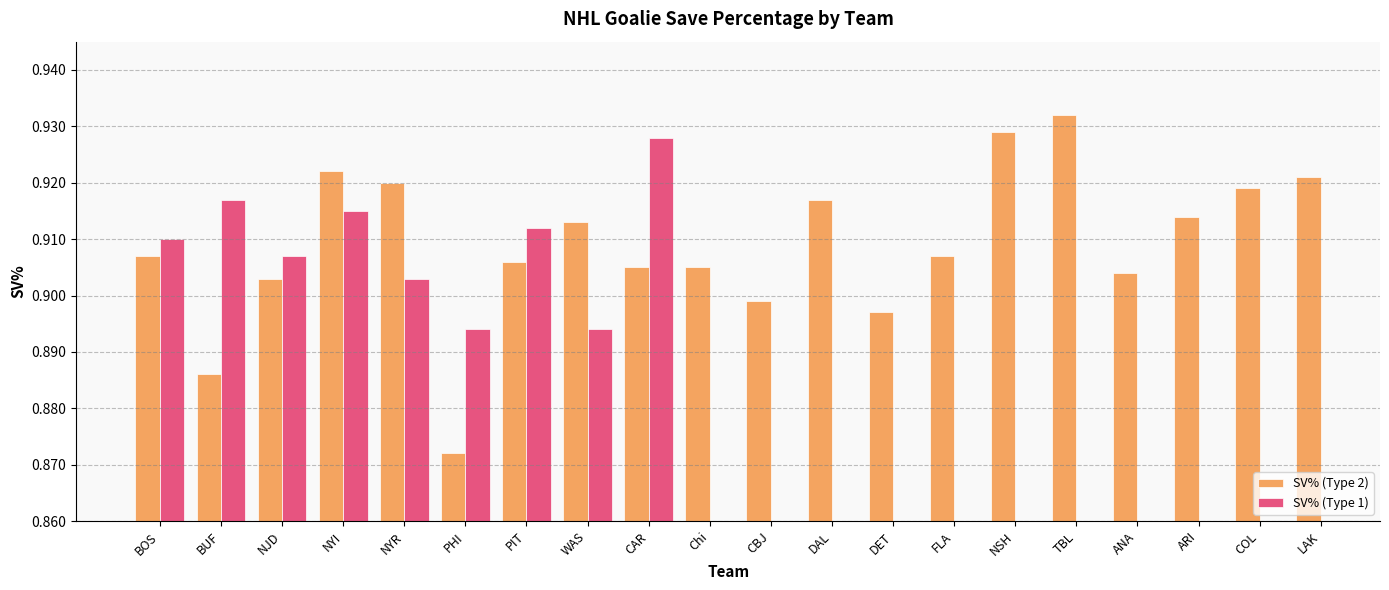

Is the value of SV% (Type 1) at CAR greater than the value of SV% (Type 2) at DET?

Yes